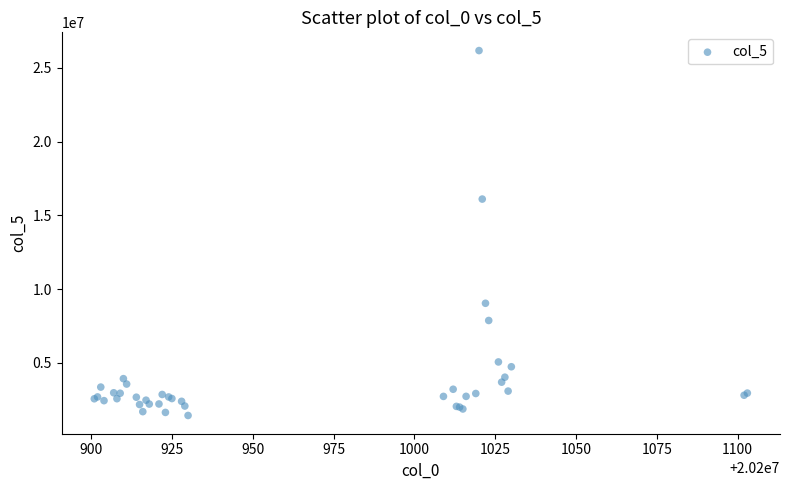

What Y value in the scatter plot is closest to 13806365?

16108500